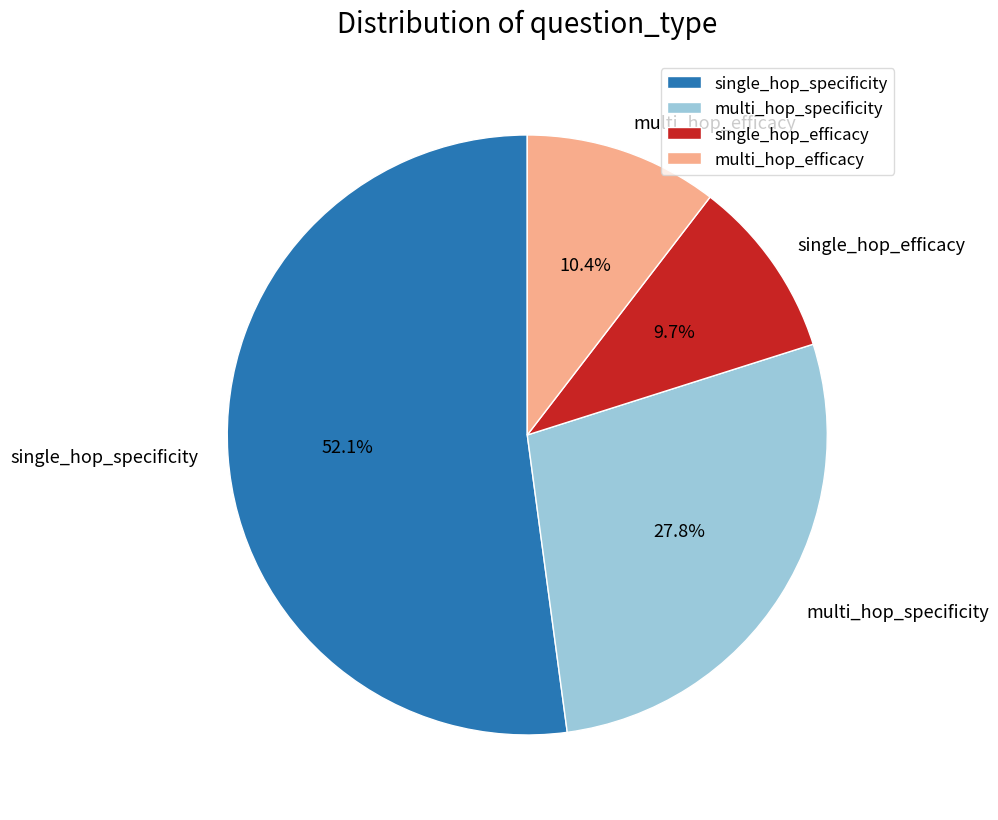

Does single_hop_specificity represent more than half of the total?

Yes